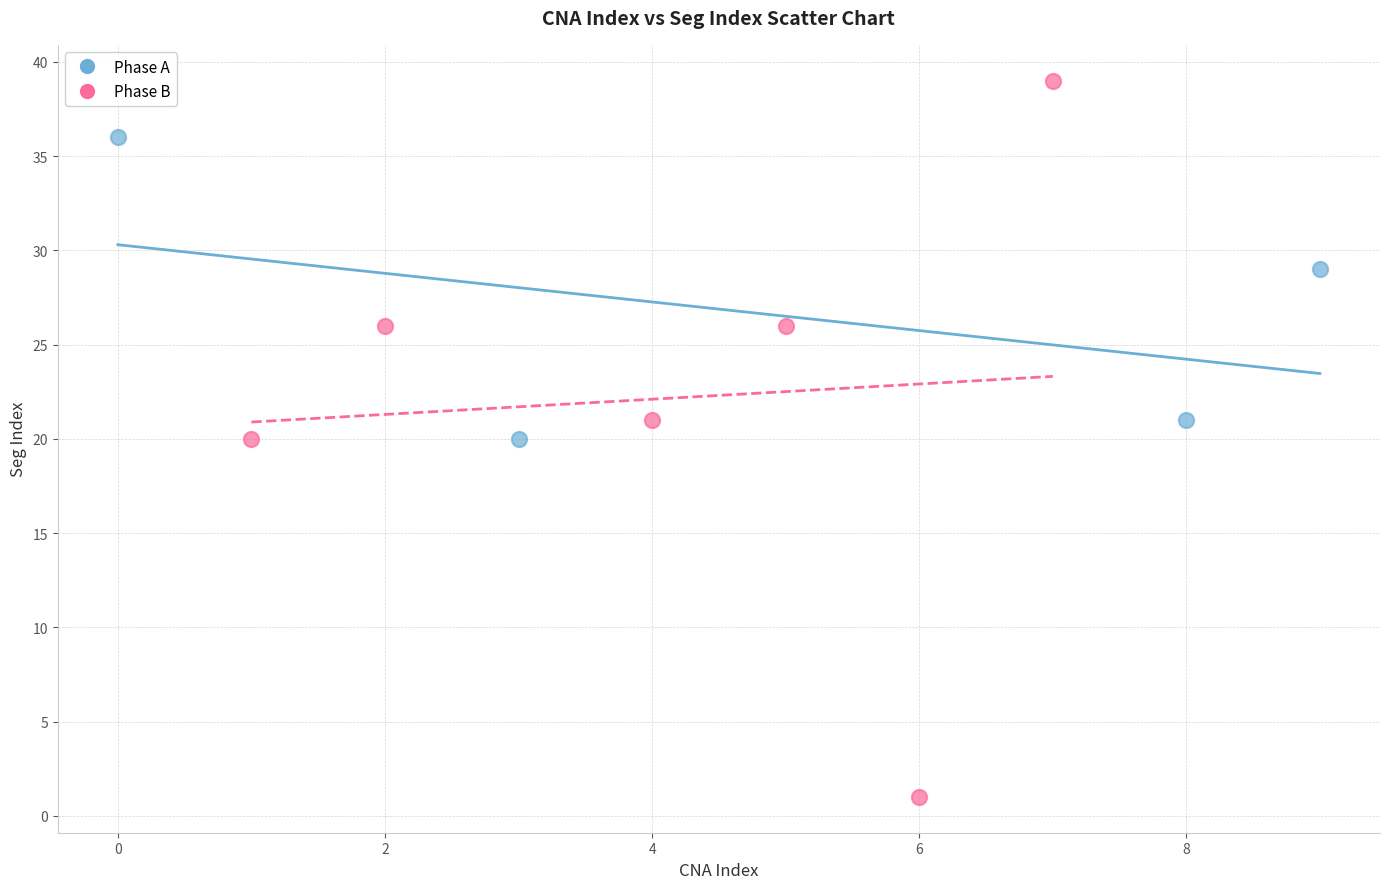

Which series contains the highest Y value?

Phase B